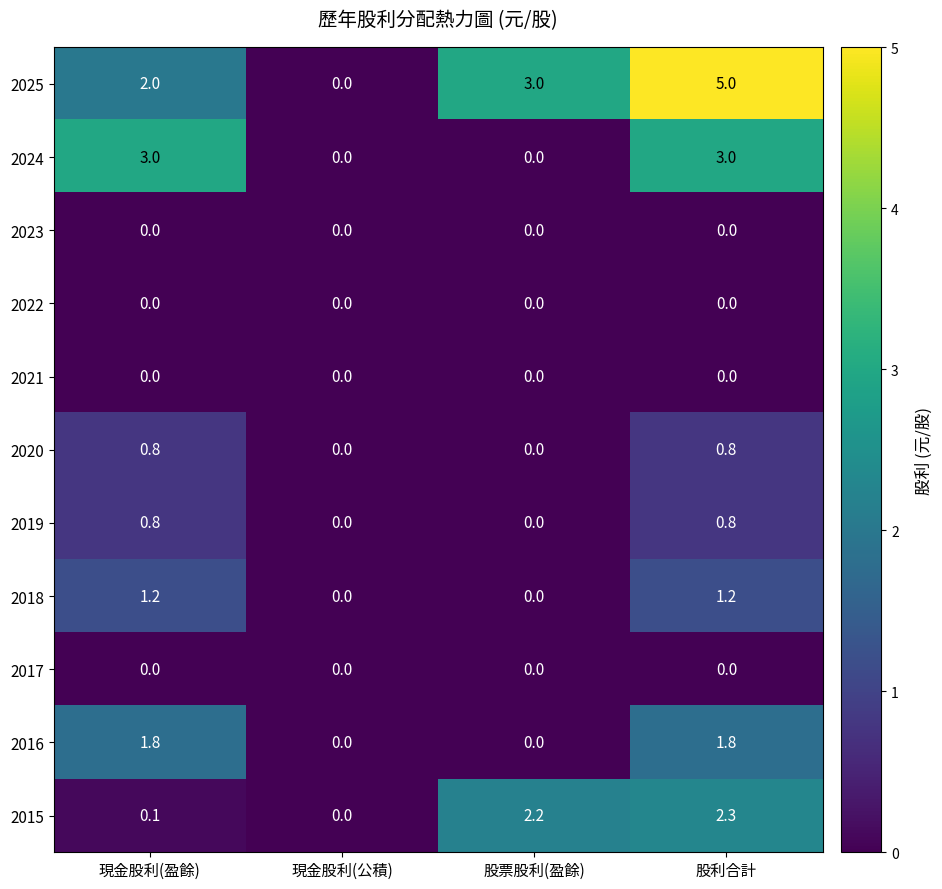

Is the value of 2018 at 現金股利(公積) greater than the value of 2015 at 股票股利(盈餘)?

No